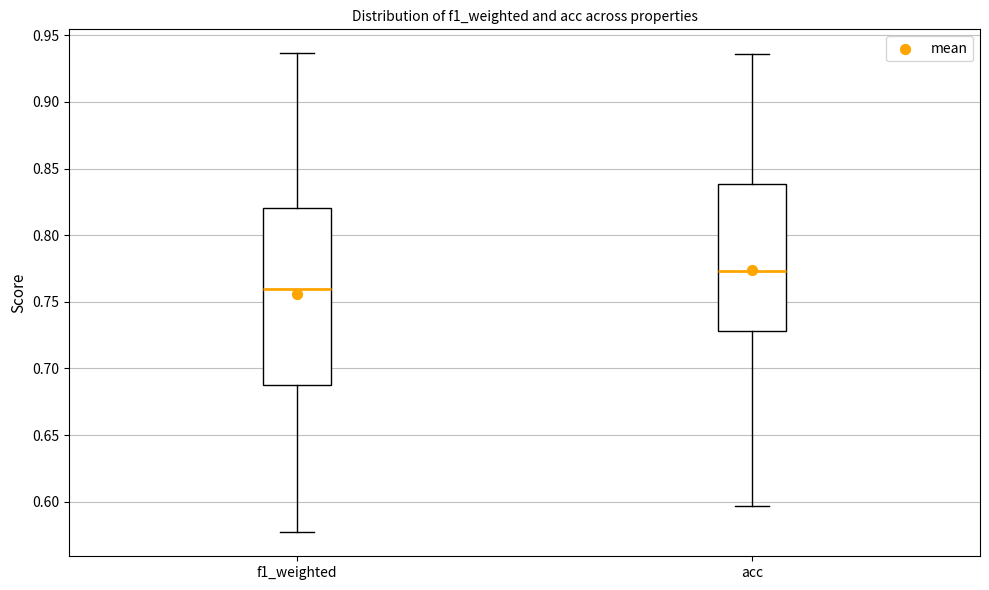

Where does the lower whisker of the box for f1_weighted end on the y-axis? The values are not printed on the chart, so give them approximately, as read against the axis.

0.575